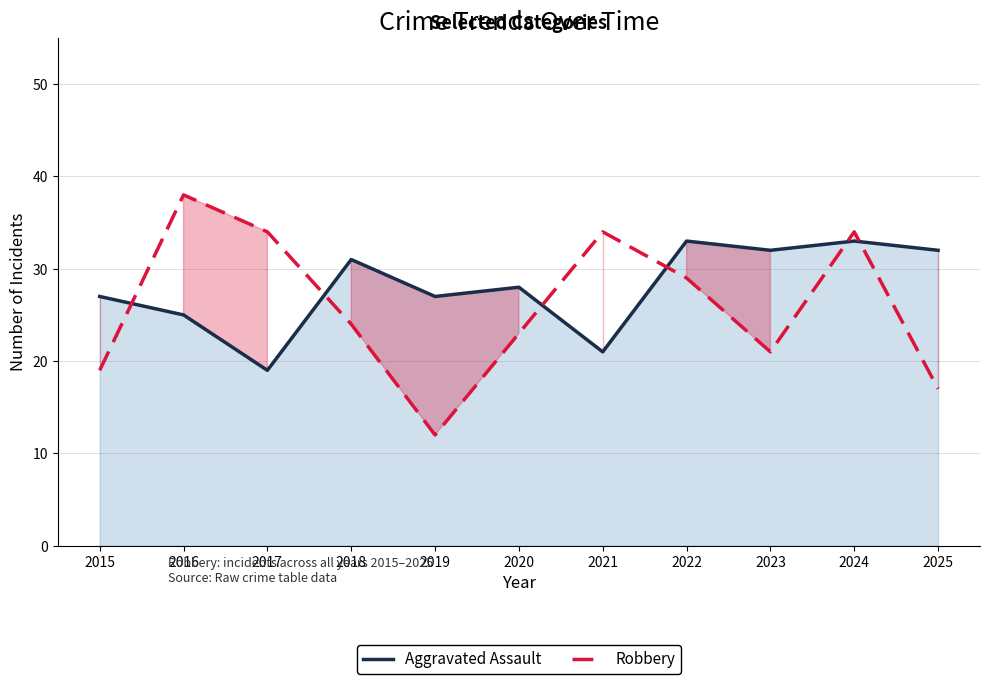

Reading right to left, extract all data points from this chart.

Aggravated Assault: 2025=32	2024=33	2023=32	2022=33	2021=21	2020=28	2019=27	2018=31	2017=19	2016=25	2015=27
Robbery: 2025=17	2024=34	2023=21	2022=29	2021=34	2020=23	2019=12	2018=24	2017=34	2016=38	2015=19